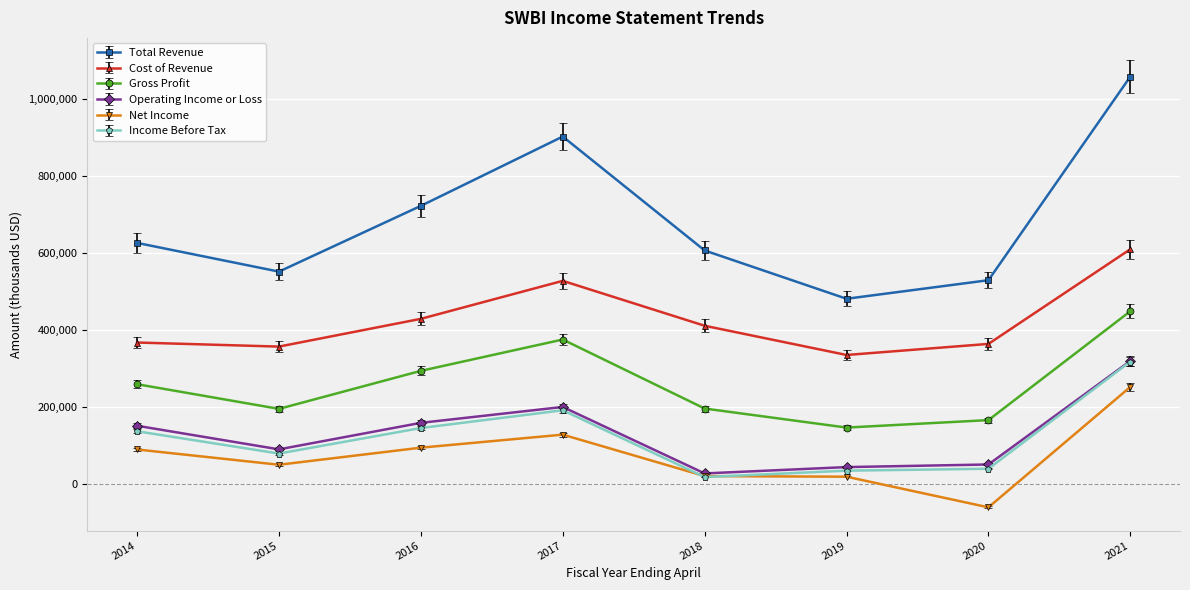

True or false: Cost of Revenue and Income Before Tax cross at least once.

False